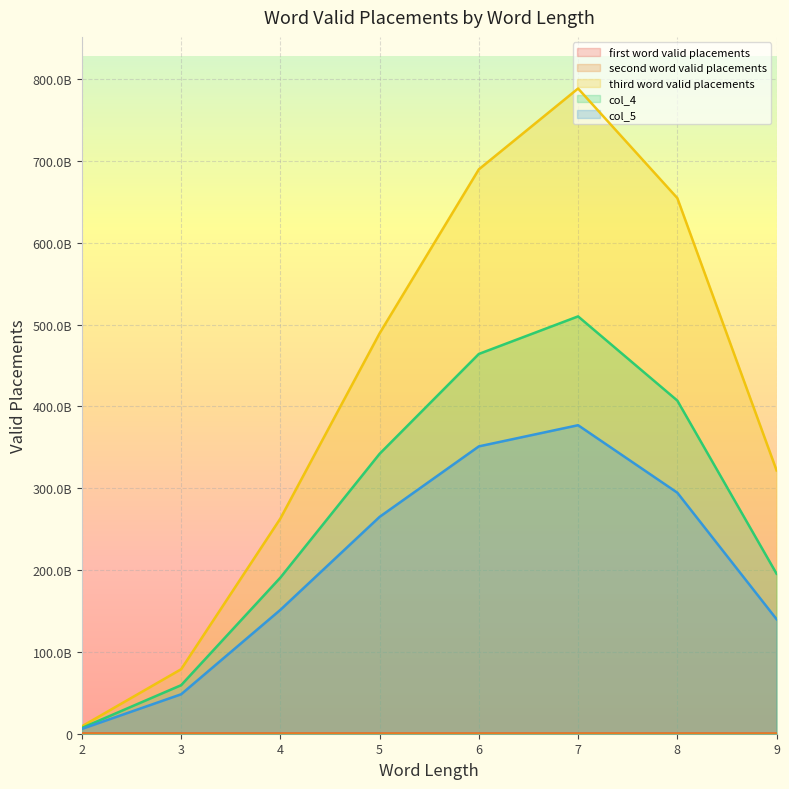

Reading right to left, list all the values displayed in this chart.

first word valid placements: 9=10368000	8=20736000	7=31104000	6=41472000	5=51840000	4=62208000	3=72576000	2=82944000
second word valid placements: 9=6300000	8=12896640	7=20118240	6=27907200	5=36240480	4=45129600	3=54620640	2=64794240
third word valid placements: 9=321801984000	8=654614784000	7=788548608000	6=689762304000	5=489369600000	4=263015424000	3=78817536000	2=9040896000
col_4: 9=195539400000	8=407134028160	7=510037620480	6=464152550400	5=342110131200	4=190807948800	3=59318015040	2=7062572160
col_5: 9=139947486504	8=294573685314	7=377041028480	6=351178925328	5=265036269440	4=151379641784	3=48214238448	2=5887843626